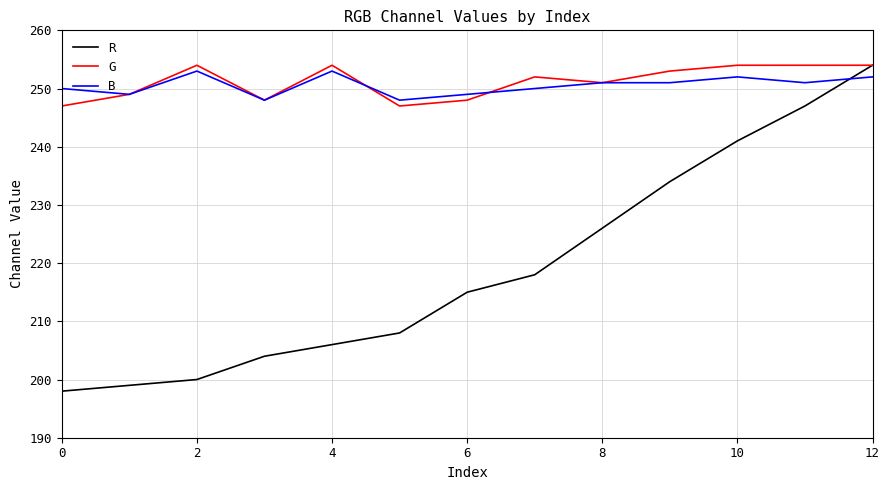

How many intersections are there between R and B?

1